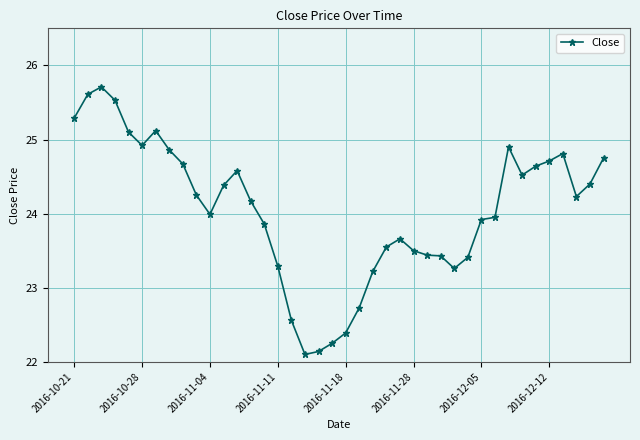

What is the difference between the second highest and second lowest values?

3.5